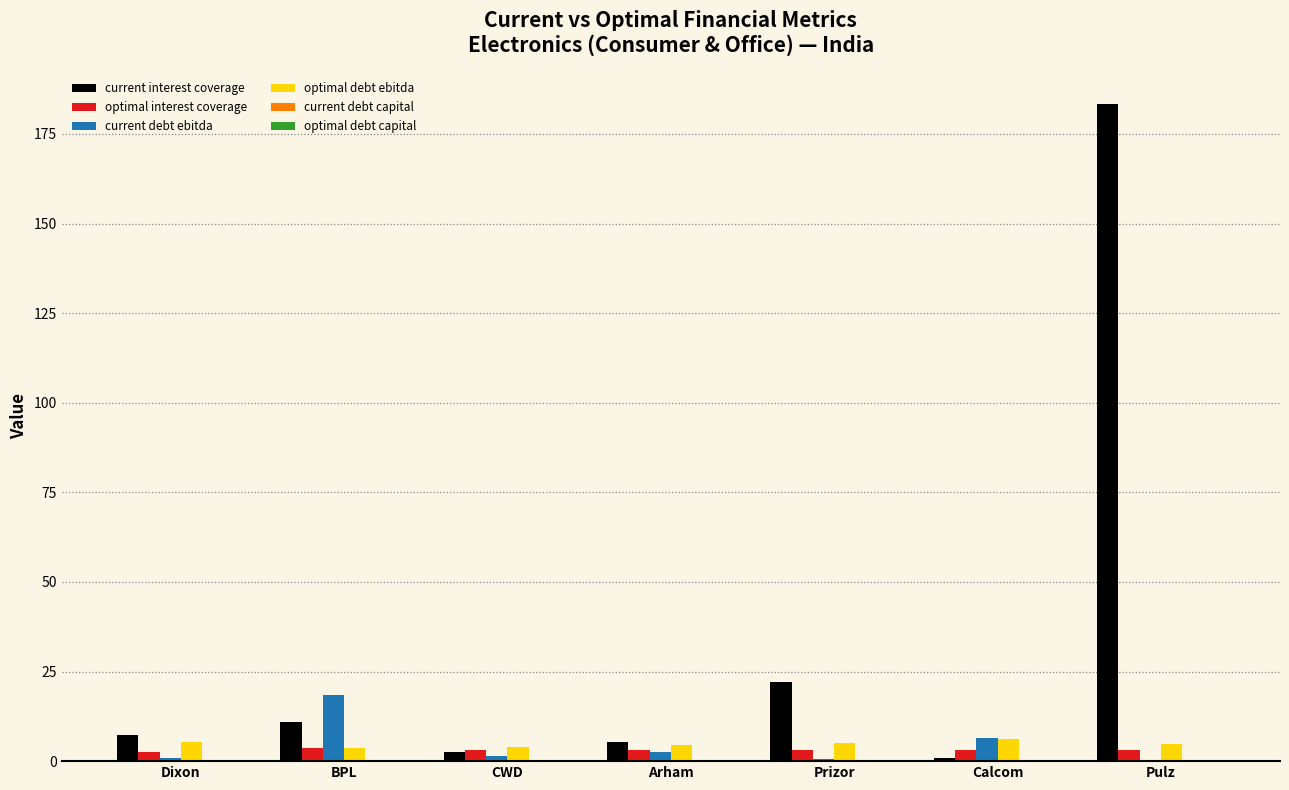

What is the total value across all series at Calcom?

17.1